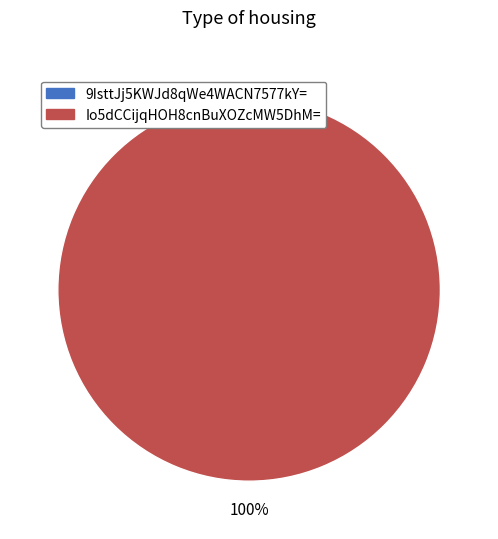

Count the number of slices in the pie.

2